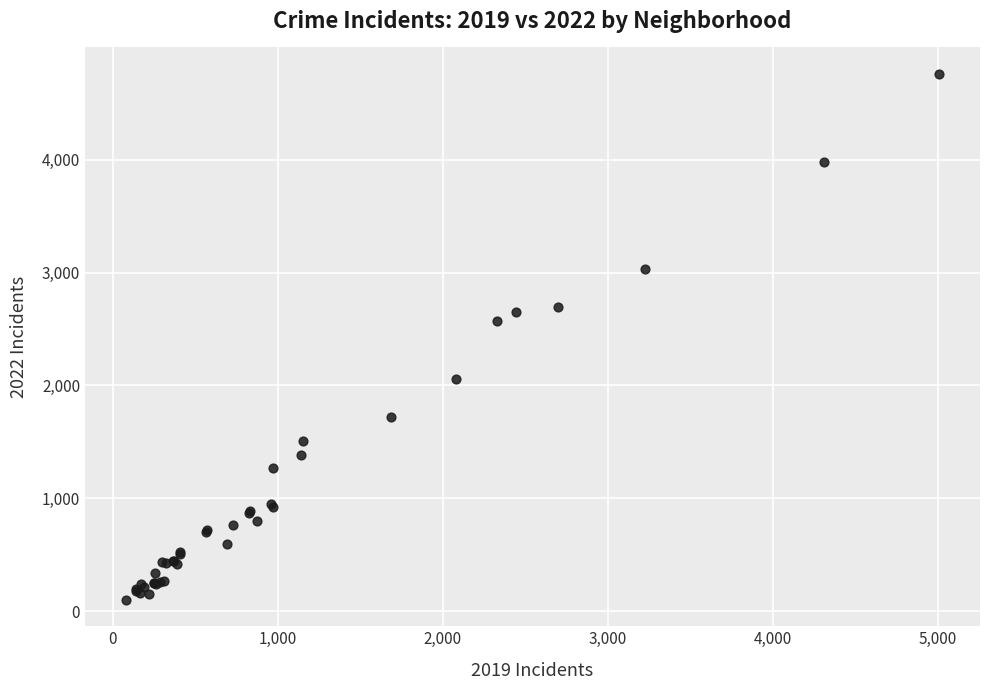

What Y value in the scatter plot is closest to 2430?

2566